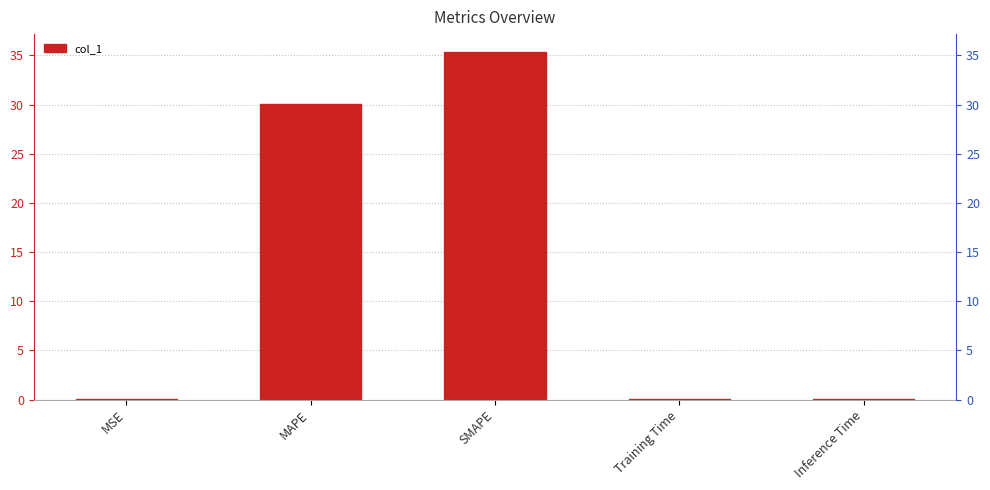

Reading left to right, what are all the values shown in this chart?

MSE=0.0	MAPE=30.1	SMAPE=35.4	Training Time=0.1	Inference Time=0.1